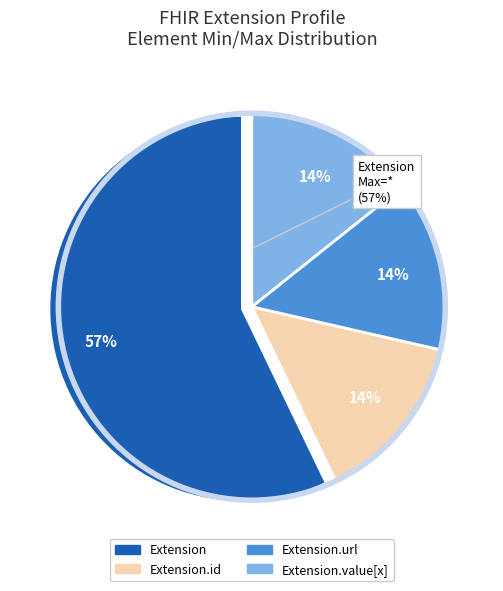

Is Extension.extension the majority of the pie?

No